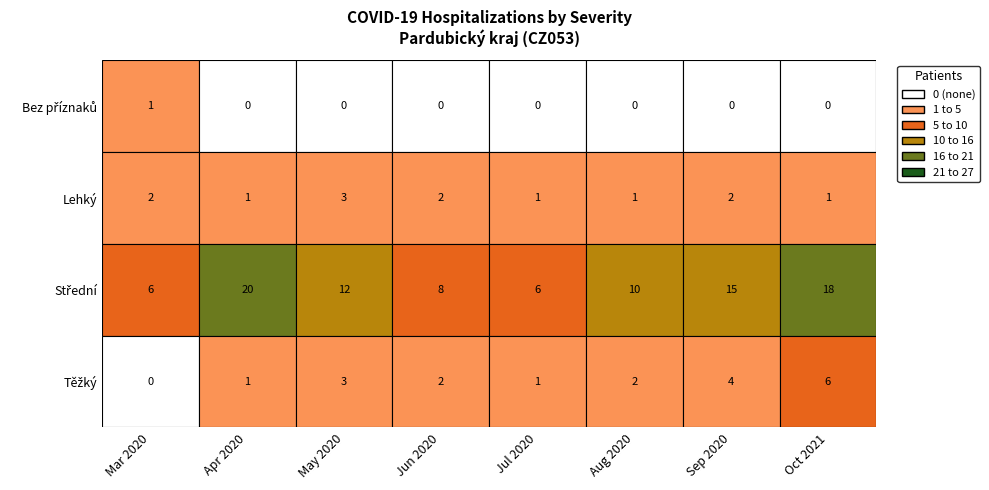

Which series changed the most between 4 and 7?

Střední